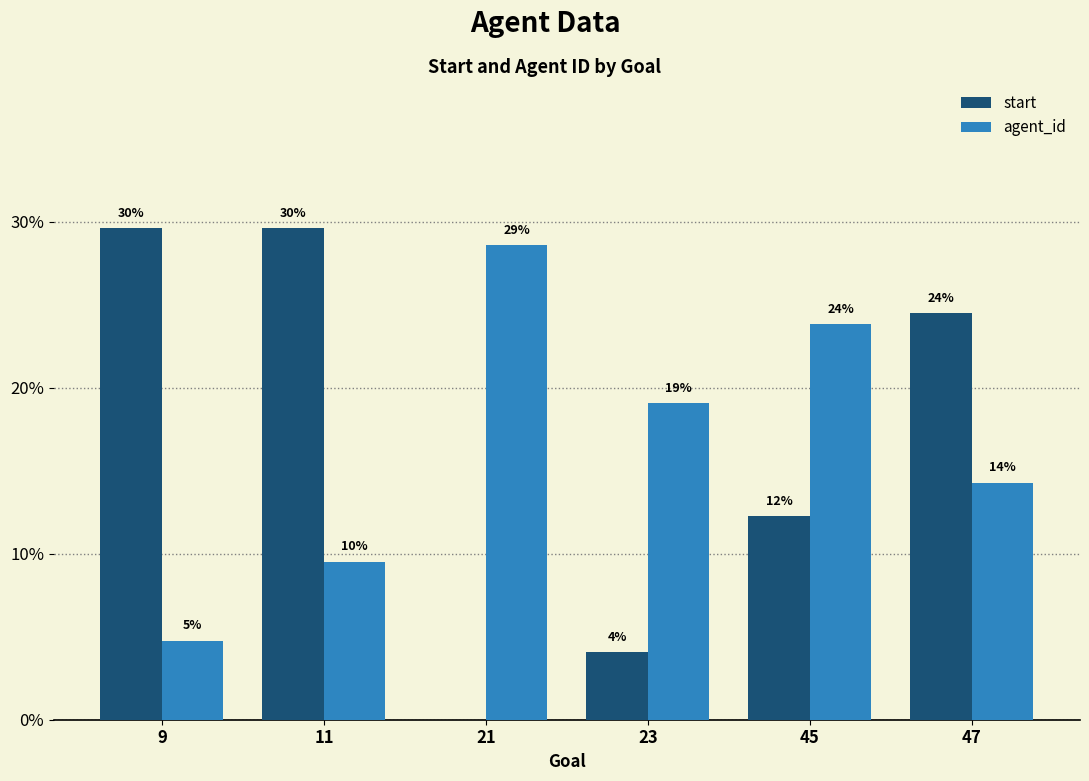

Does the chart contain stacked bars?

No